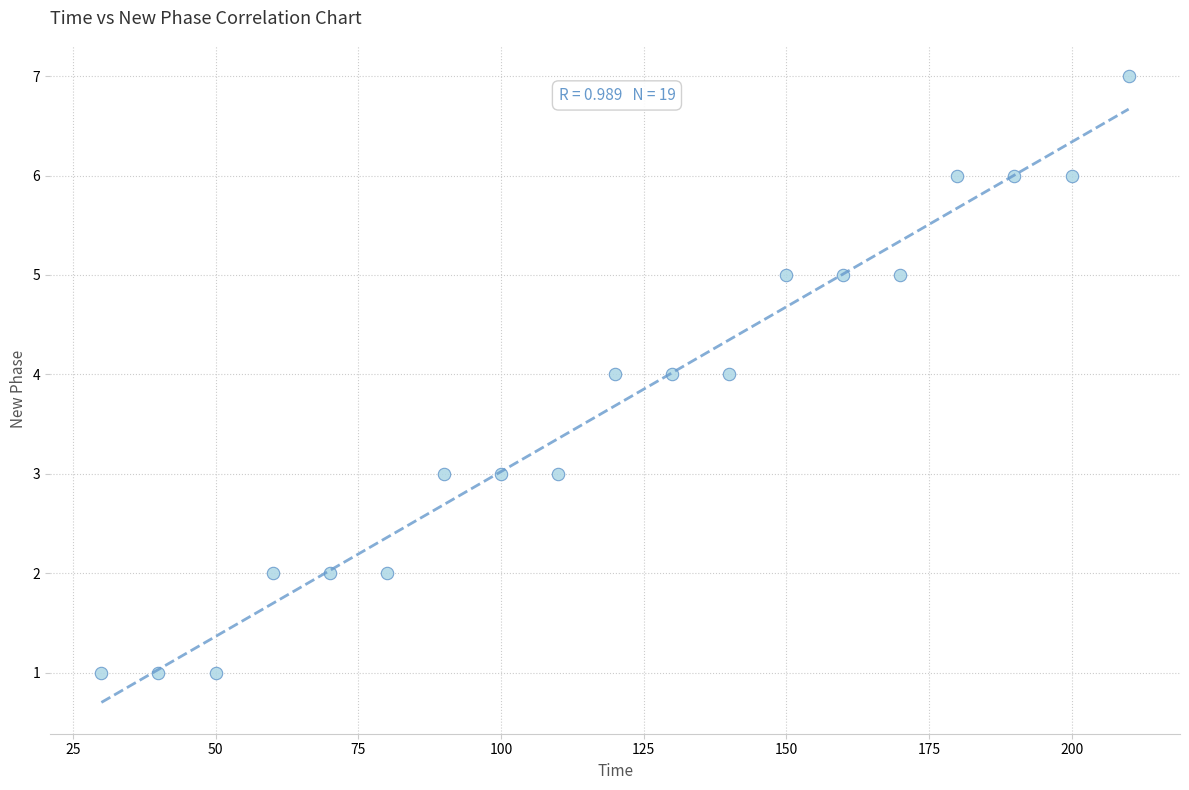

What is the range of X values (max minus min)?

180